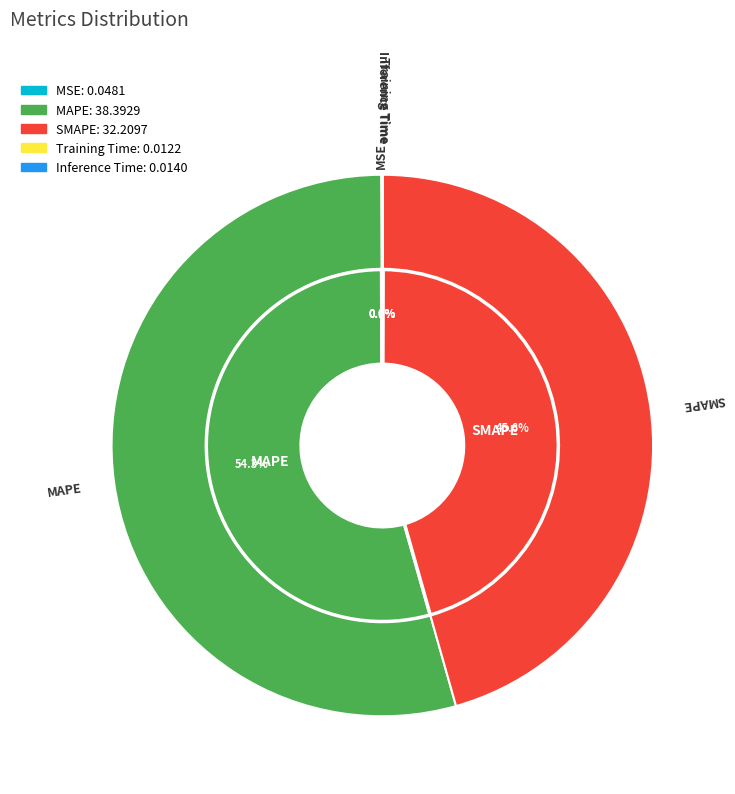

Is there a majority slice in this chart?

Yes